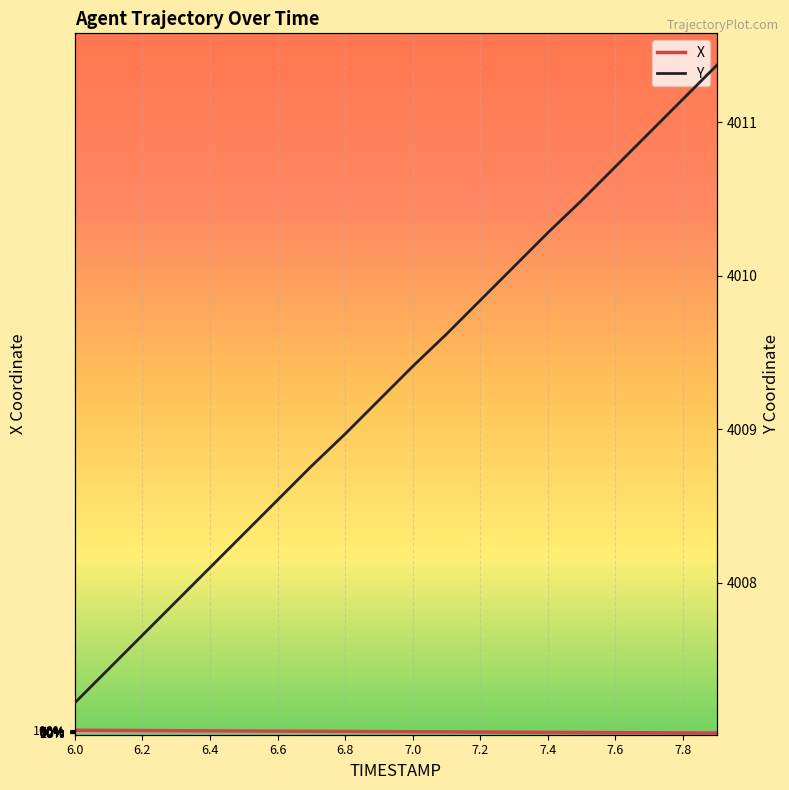

What are all the series names shown in the legend?

X, Y